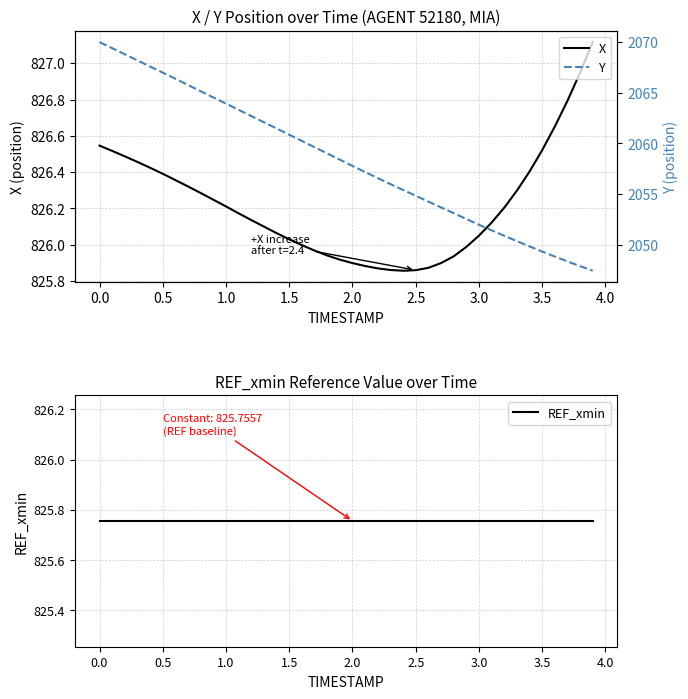

Where is Y nearest to the value 2058?

2.0